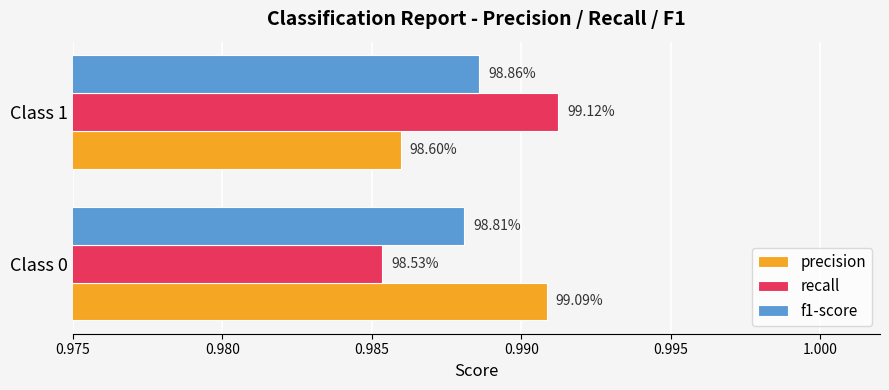

What are all the series names shown in the legend?

precision, recall, f1-score